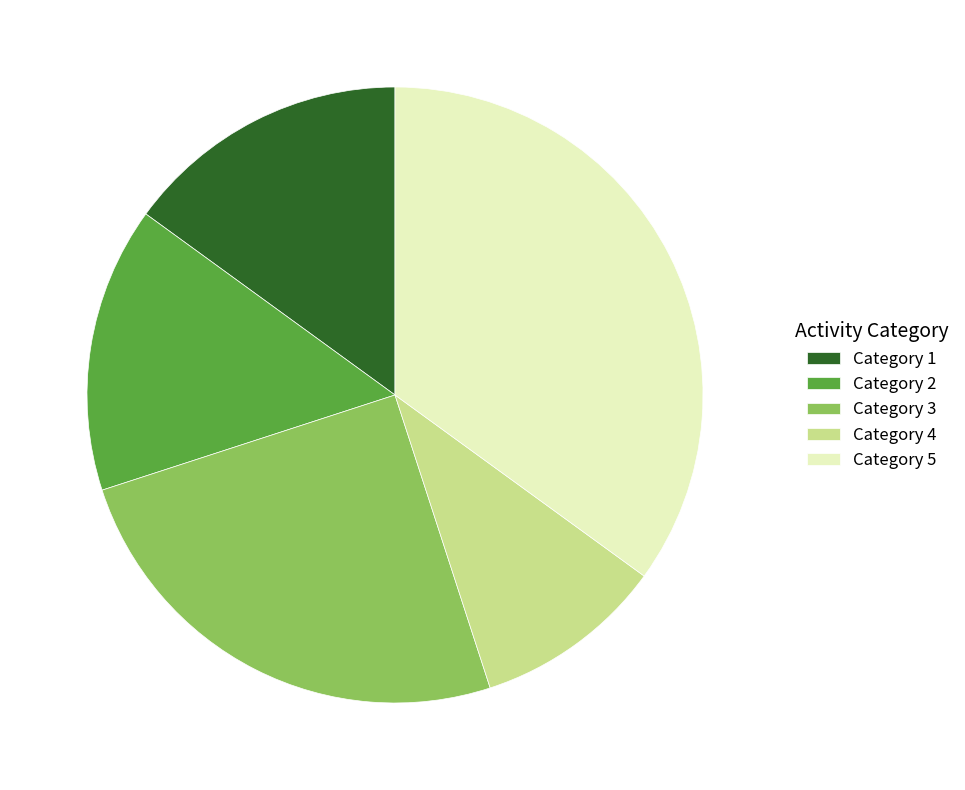

Which has a higher value, Category 4 or Category 1?

Category 1